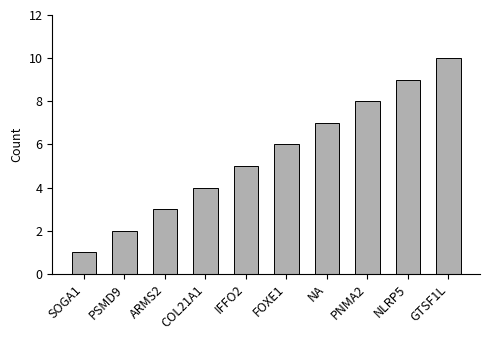

What is the difference between the maximum and minimum values?

9